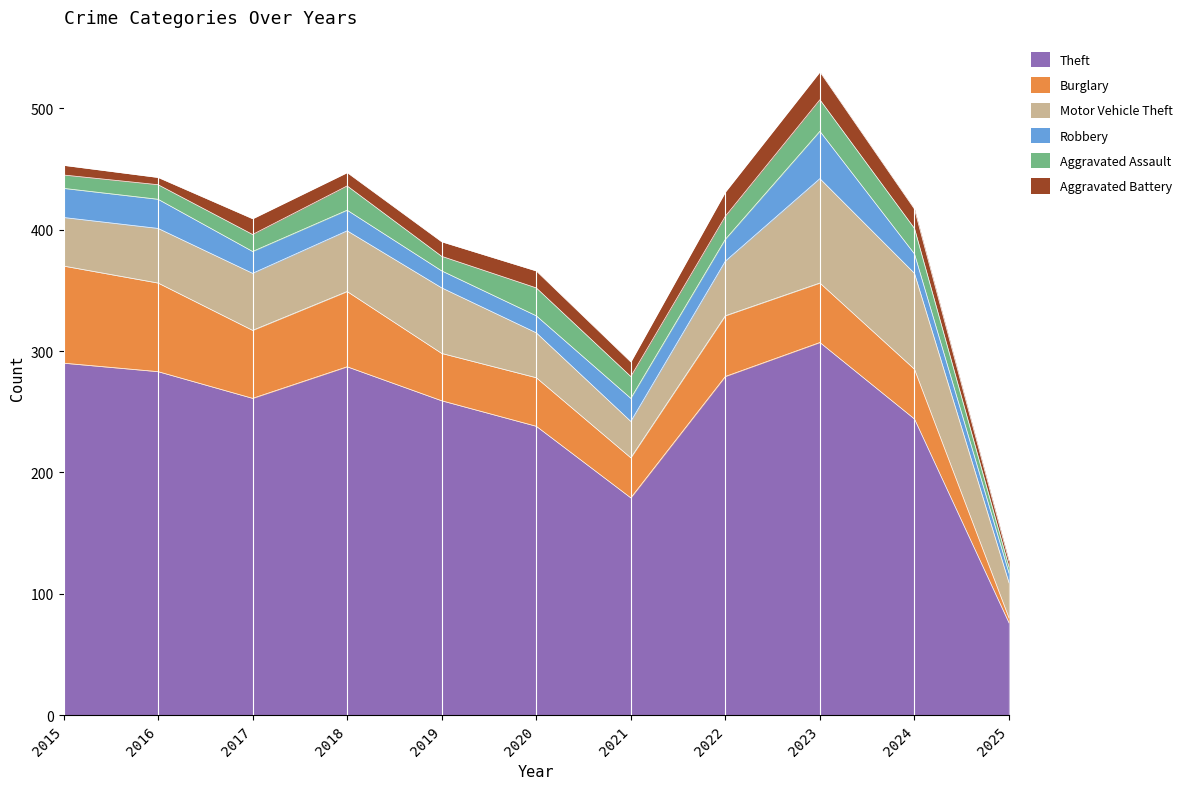

What is the smallest value displayed?

4